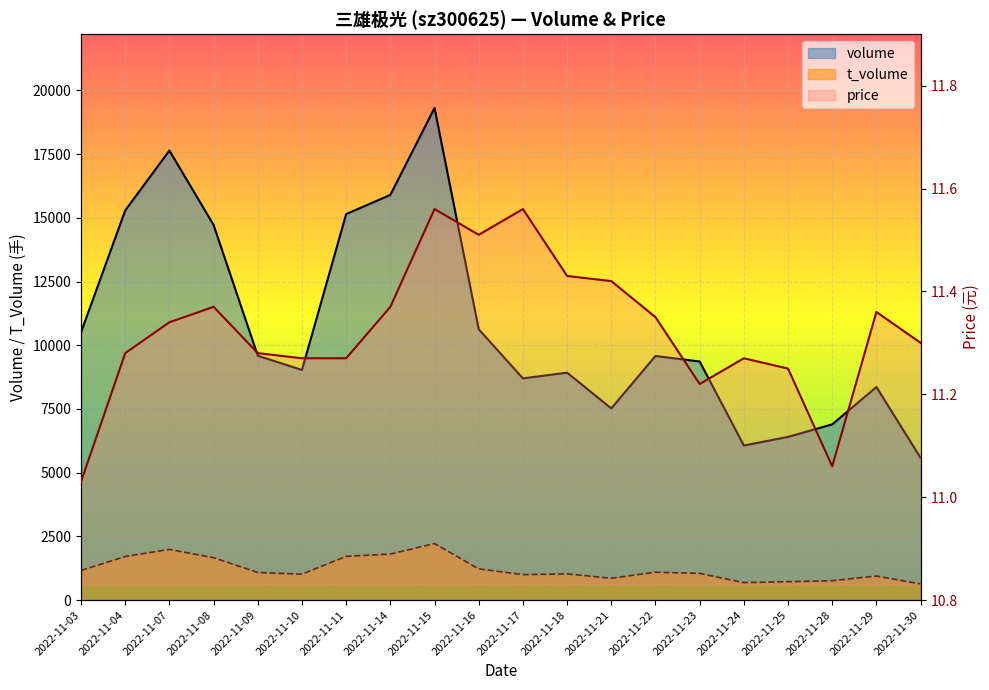

True or false: t_volume and price intersect in this chart.

False